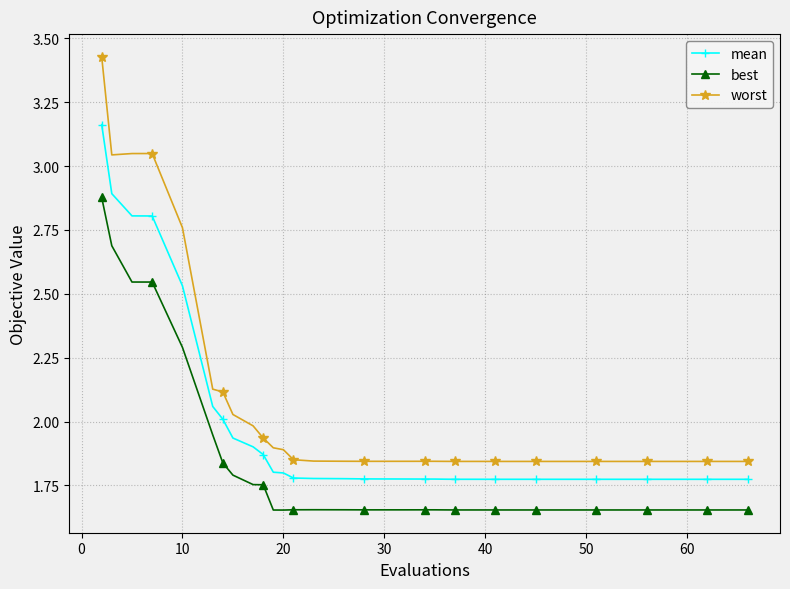

What are all the series names shown in the legend?

mean, best, worst